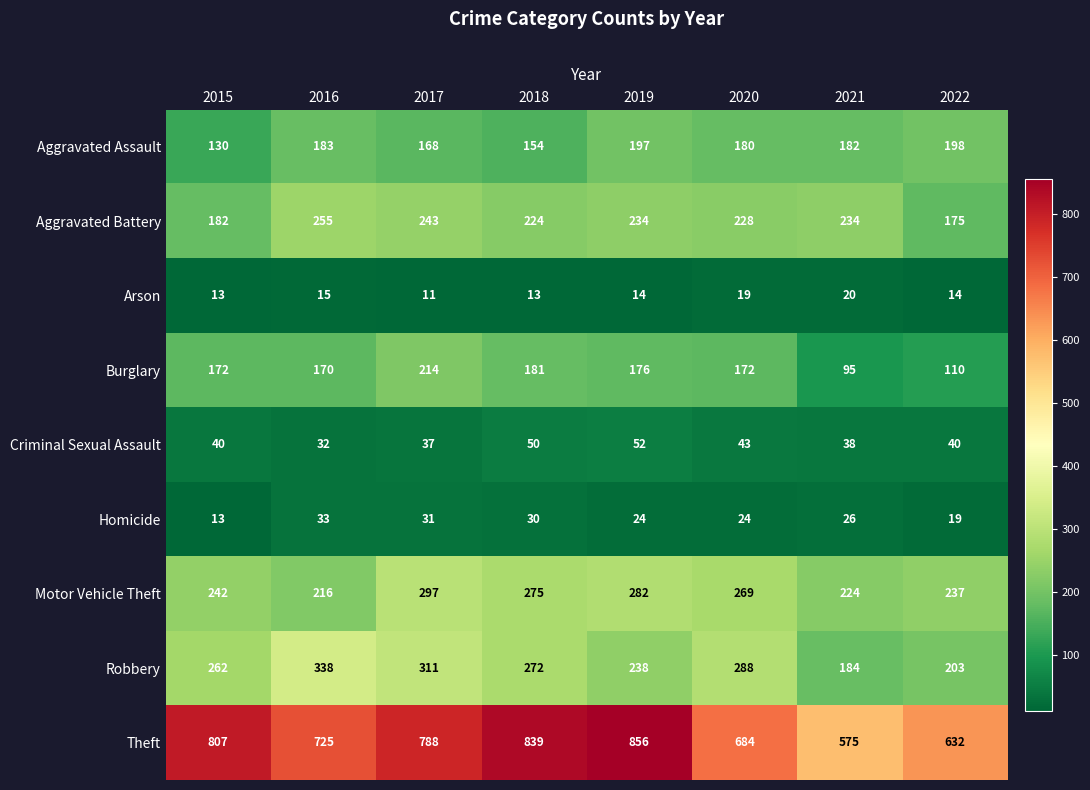

What is the spread (max minus min) of values at 2015?

794